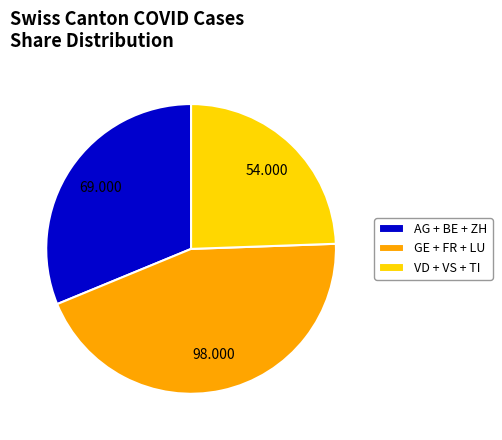

Is there a majority slice in this chart?

No